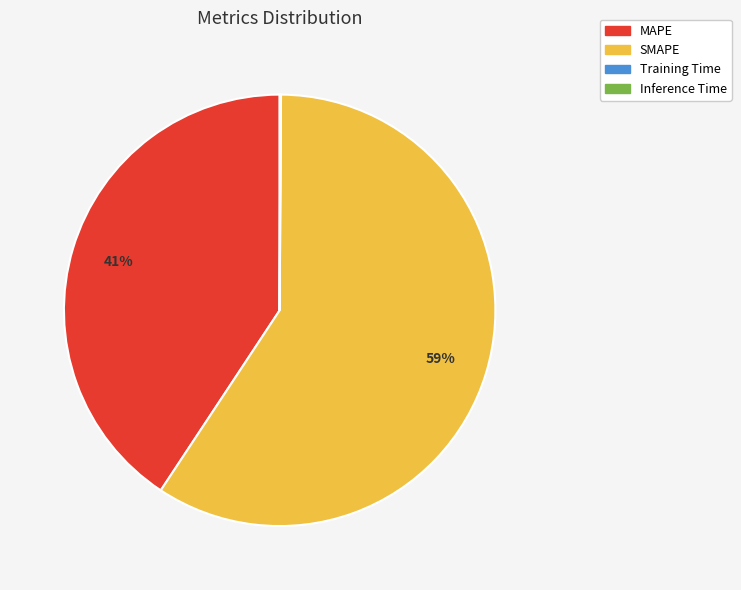

What is the majority slice?

SMAPE